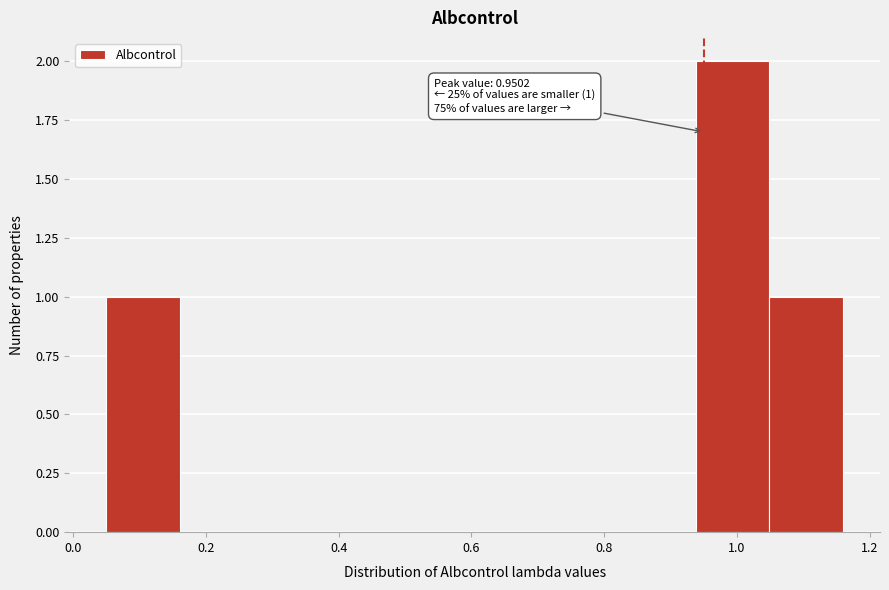

Which range on the x-axis has the tallest bar?

0.94 to 1.04